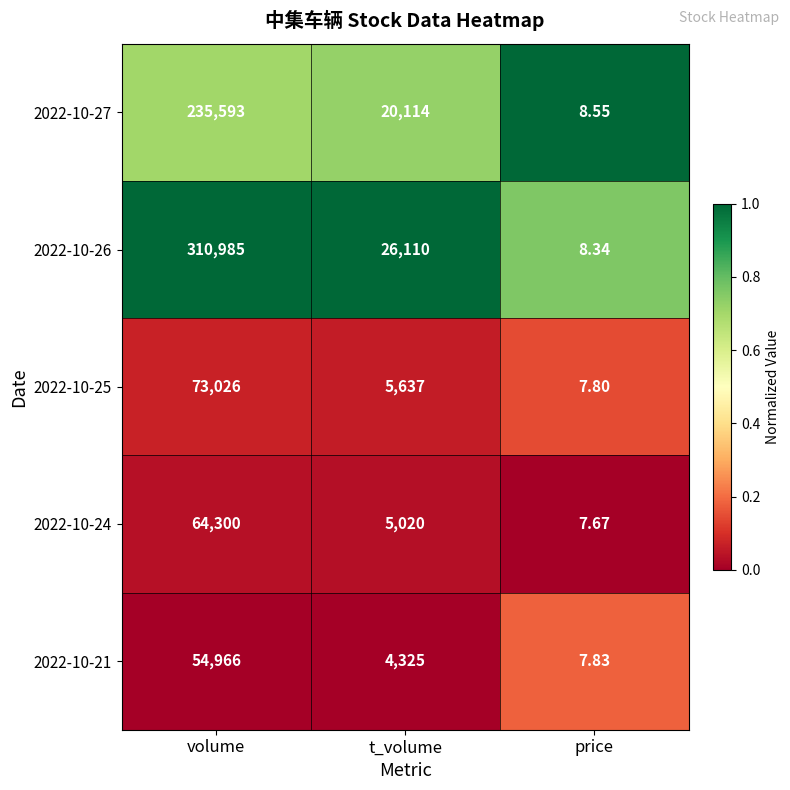

Which series changed the most between volume and t_volume?

2022-10-26